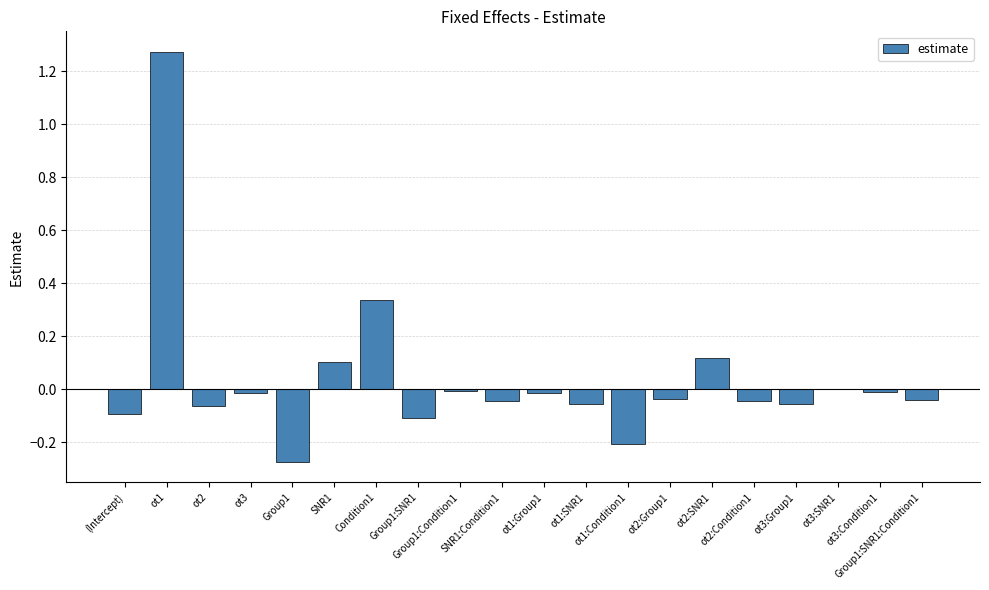

What is the sum of all values?

0.8